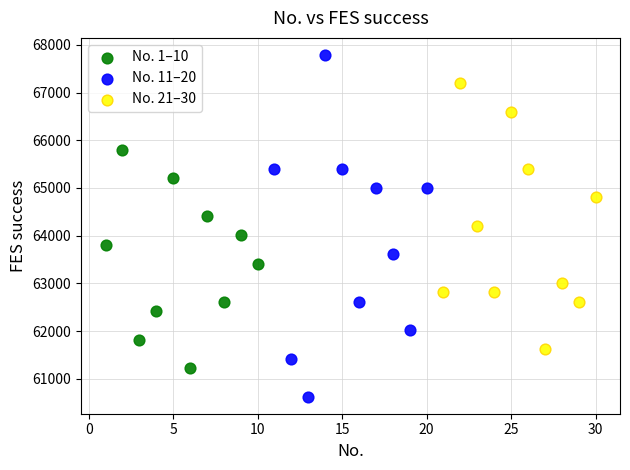

Which series has the widest spread of Y values?

No. 11–20